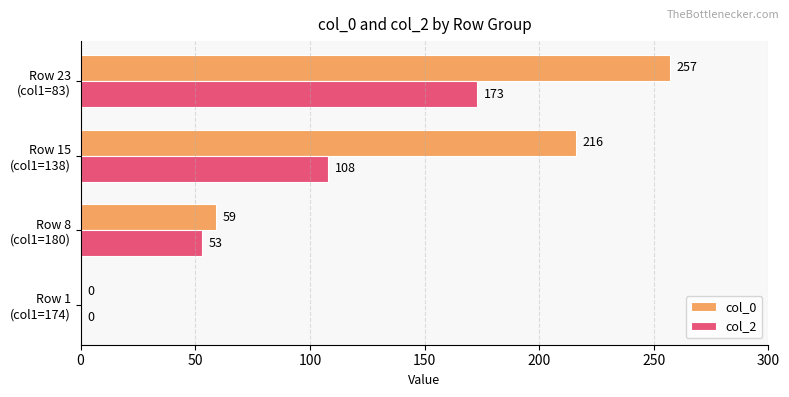

How many col_0 values are between 59 and 257?

3